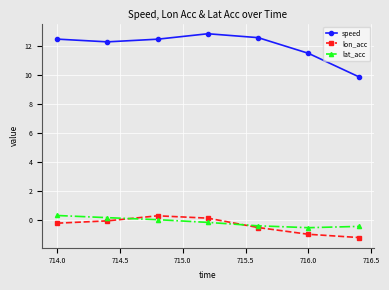

True or false: speed and lon_acc intersect in this chart.

False